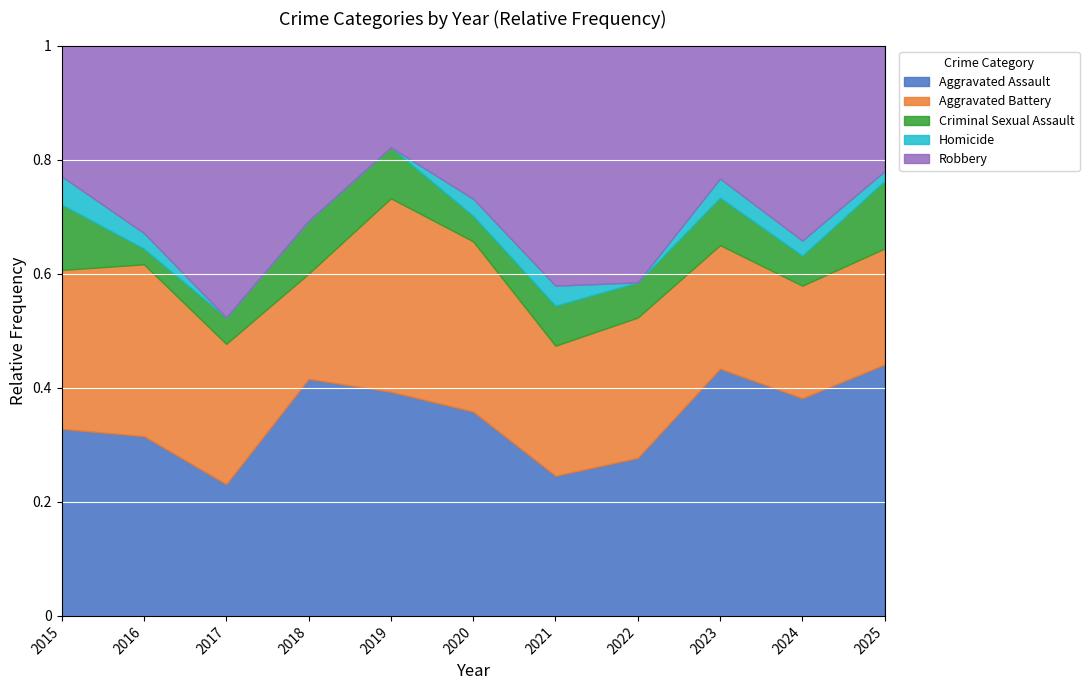

The value of Aggravated Assault at 2017 is 0.3. True or false?

False